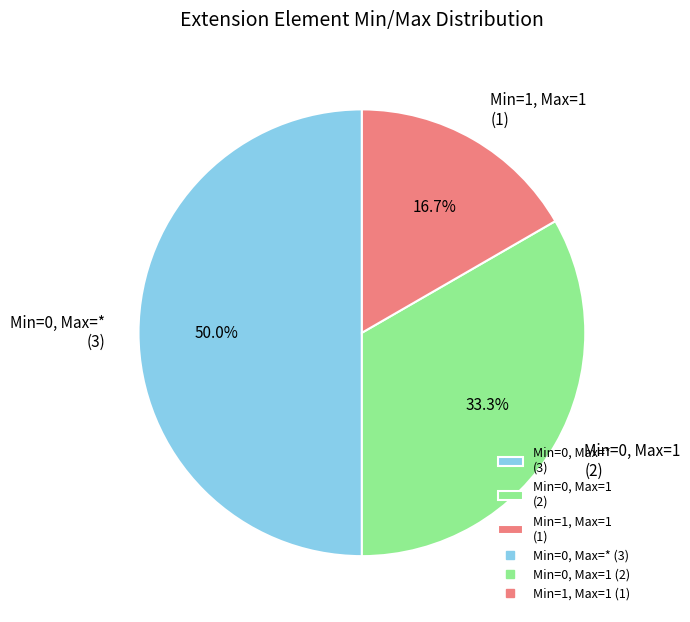

Rank the categories by value from highest to lowest.

Min=0, Max=* (3), Min=0, Max=1 (2), Min=1, Max=1 (1)